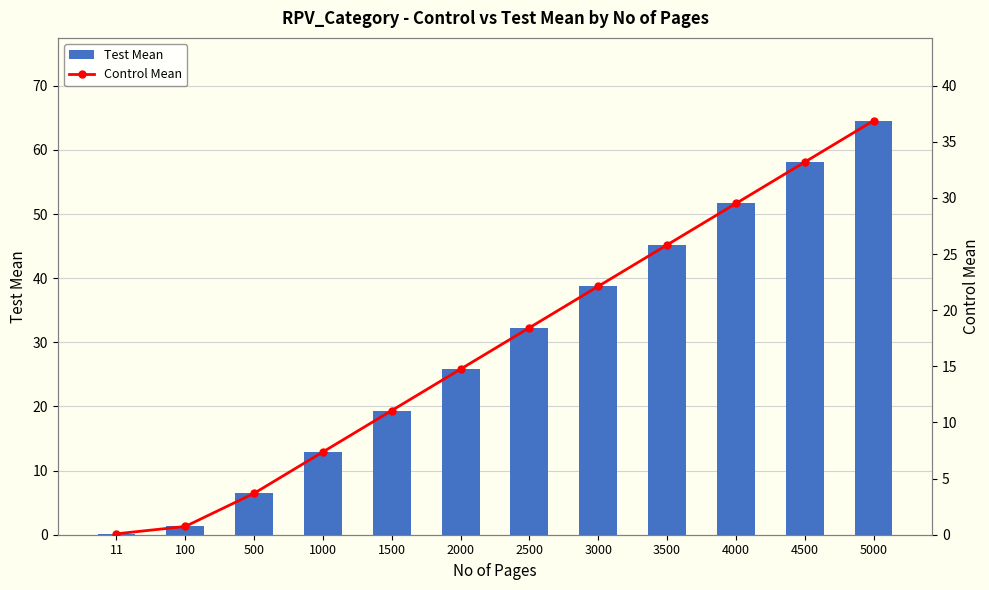

What is the total value across all series at 1000?

20.3